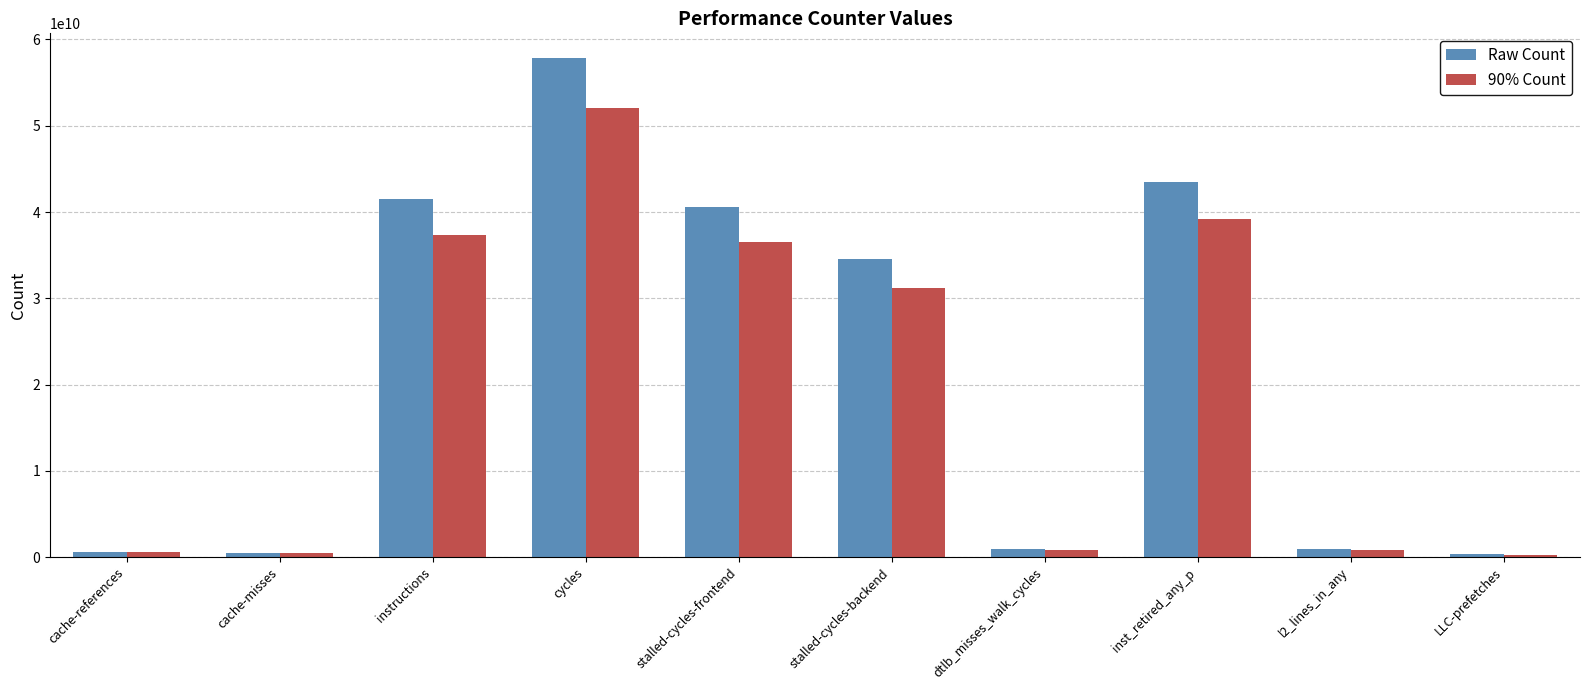

What position from the left is cache-misses?

2